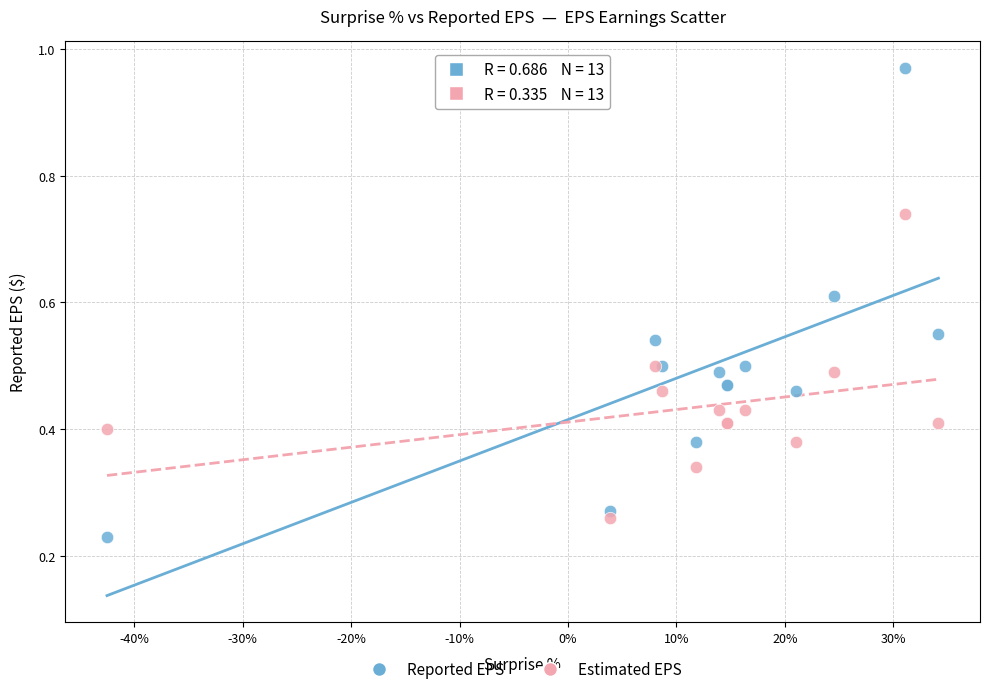

Which series has the widest spread of Y values?

Reported EPS